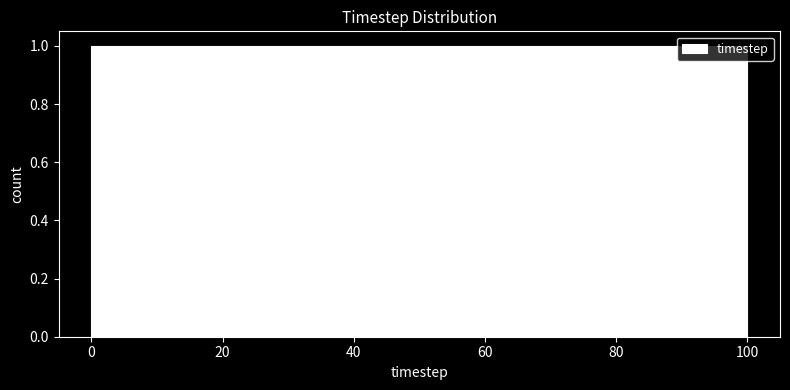

Reading left to right, list every bar in this chart as the range it spans on the x-axis followed by its height. Neither the bar edges nor the heights are printed on the chart, so give them approximately, as read against the axes.

0 to 10: 1
10 to 18: 1
18 to 28: 1
28 to 36: 1
36 to 46: 1
46 to 54: 1
54 to 64: 1
64 to 72: 1
72 to 82: 1
82 to 90: 1
90 to 100: 1